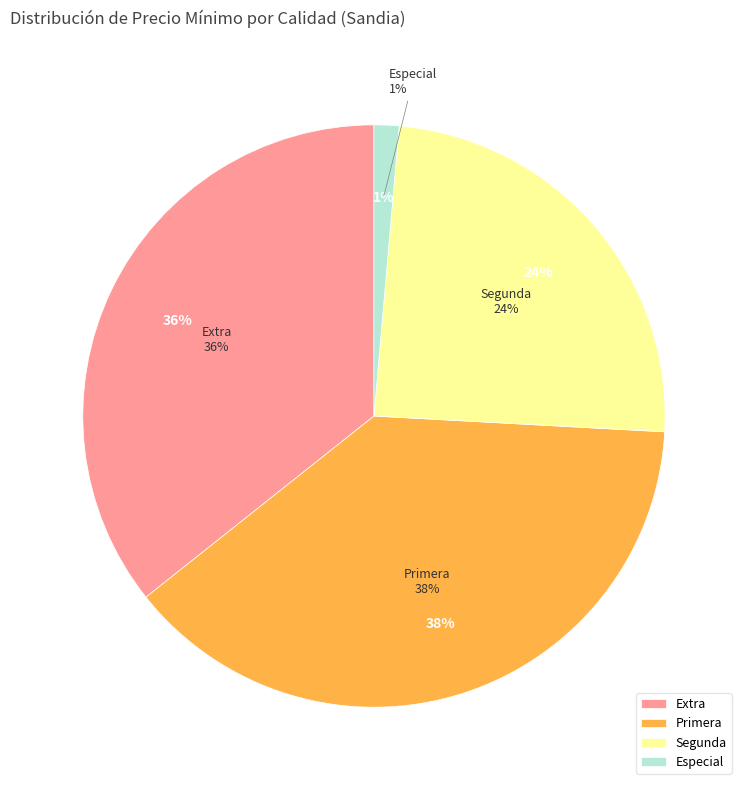

Which slice is the smallest?

Especial